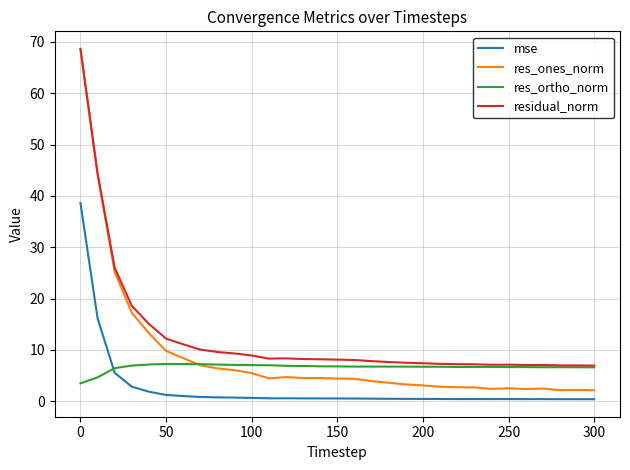

What is the lowest value of the res_ones_norm series?

2.1